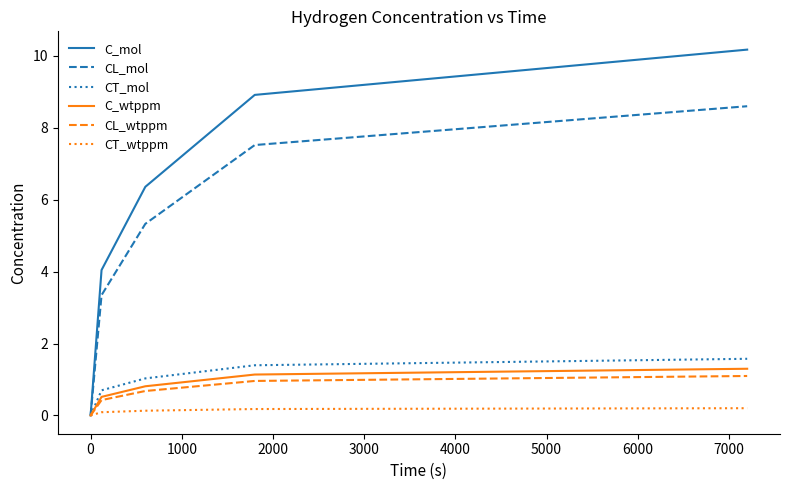

What is the maximum value for C_mol?

10.2